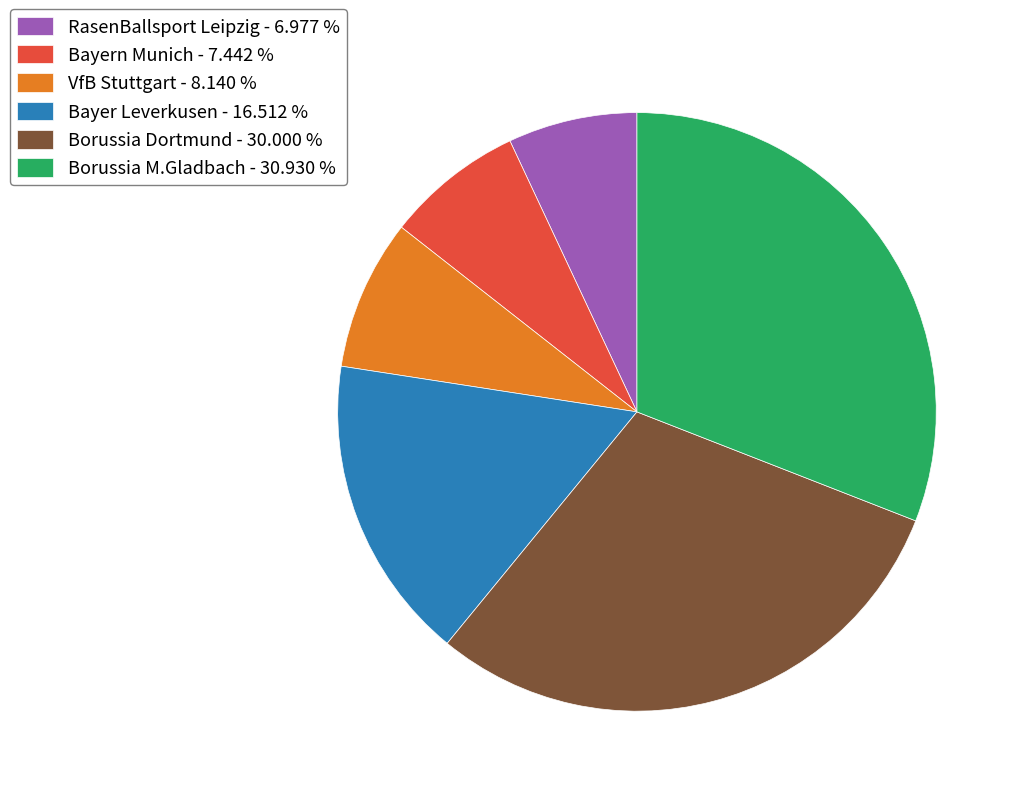

The Bayern Munich slice represents 7% of the pie. True or false?

True